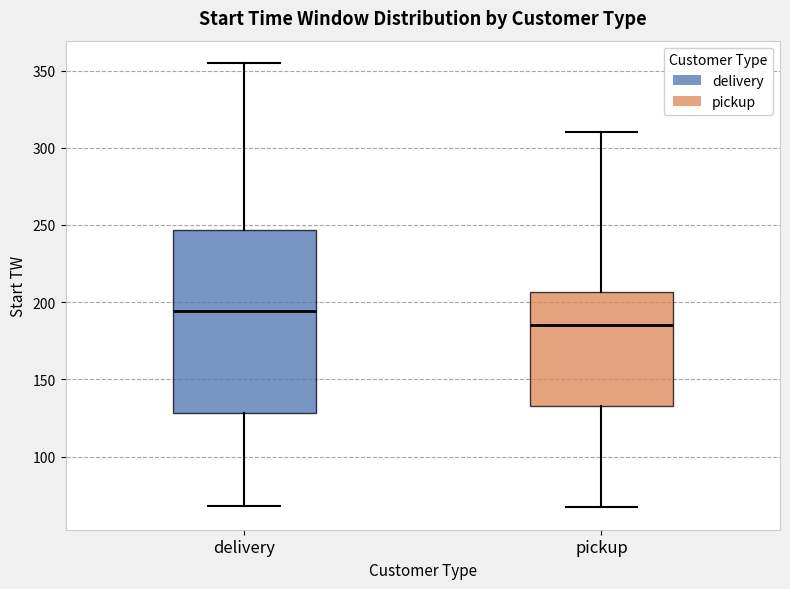

Where does the lower whisker of the box for delivery end on the y-axis? The values are not printed on the chart, so give them approximately, as read against the axis.

70